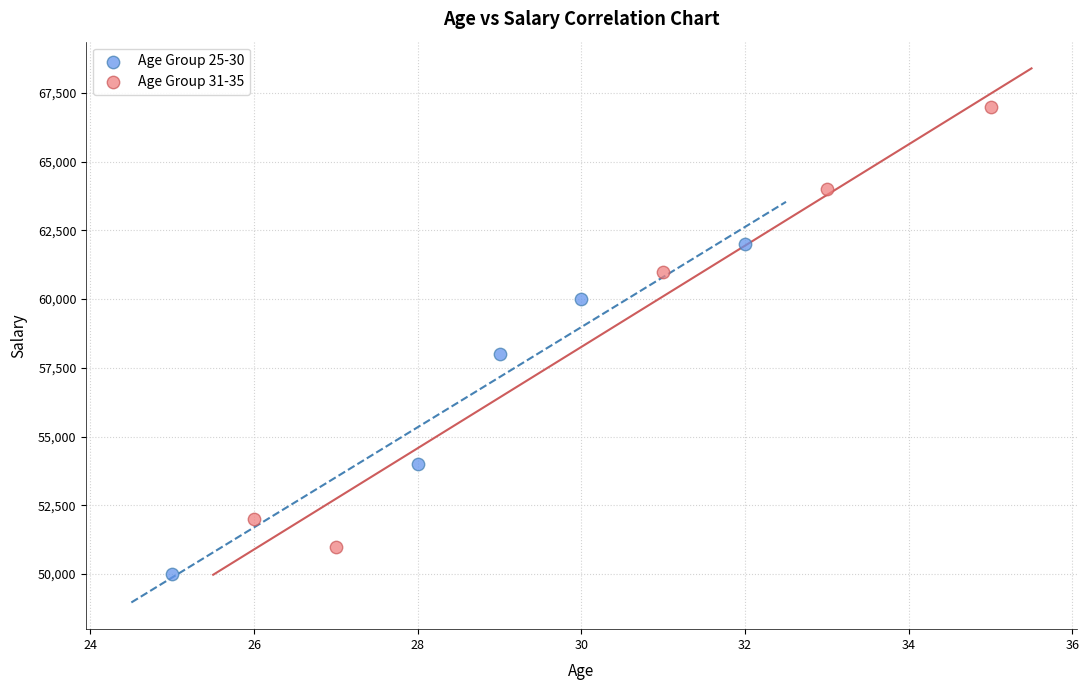

Which series reaches the minimum Y coordinate?

Age Group 25-30